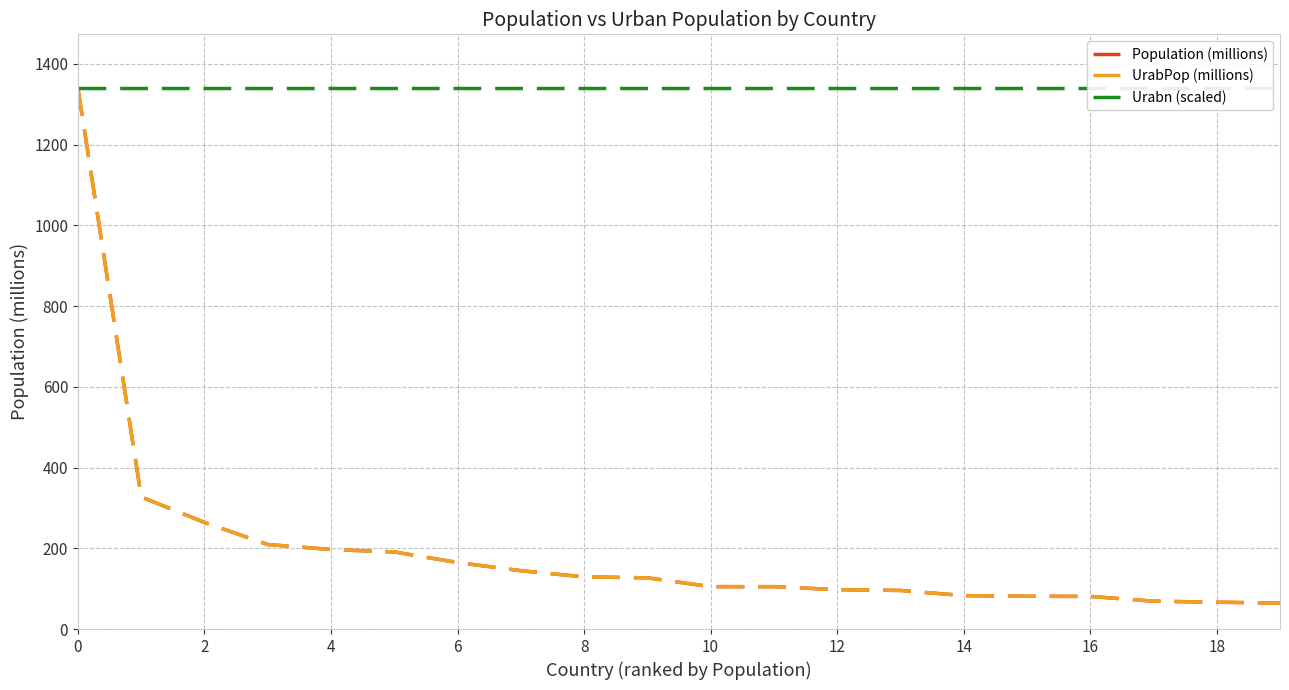

Is it true that Urabn (scaled) equals 1339.0 at 15?

True